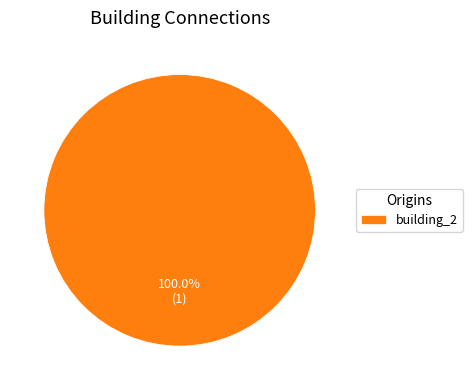

Is there any slice that represents more than half of the pie?

Yes